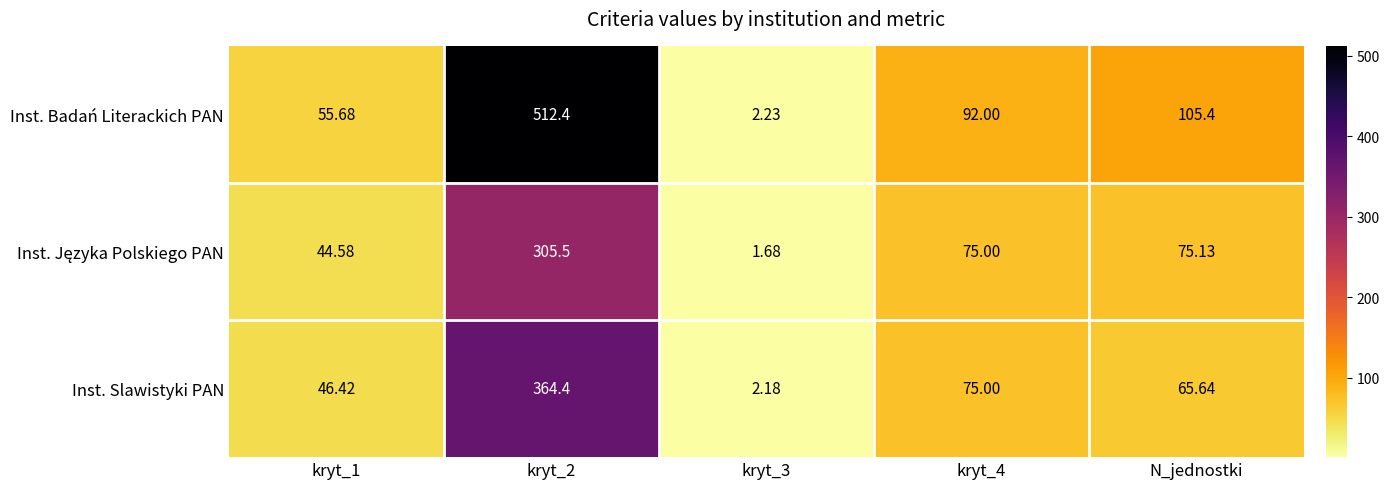

Is the value of Inst. Badań Literackich PAN at kryt_2 greater than the value of Inst. Slawistyki PAN at kryt_3?

Yes